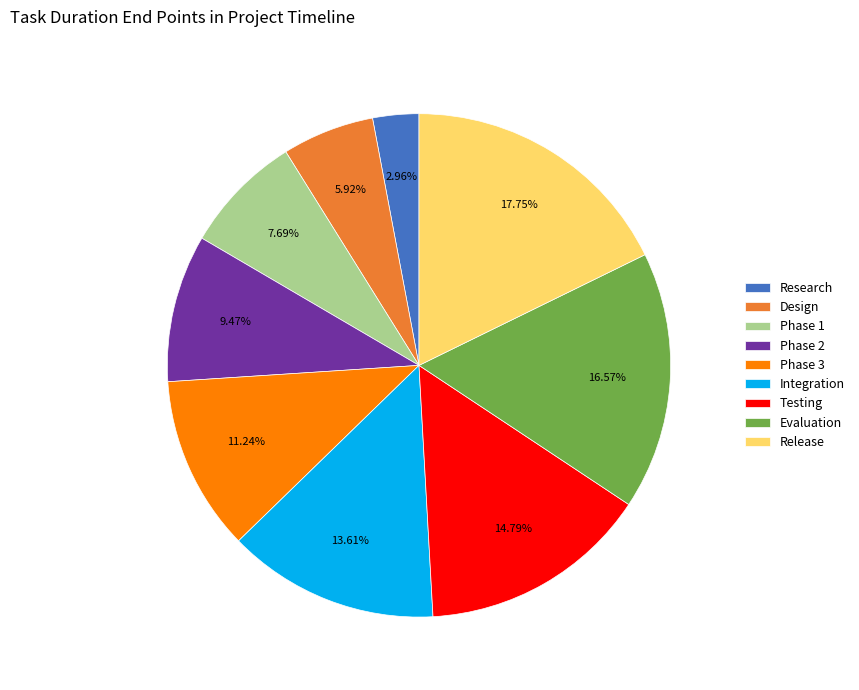

How many segments does this pie chart have?

9